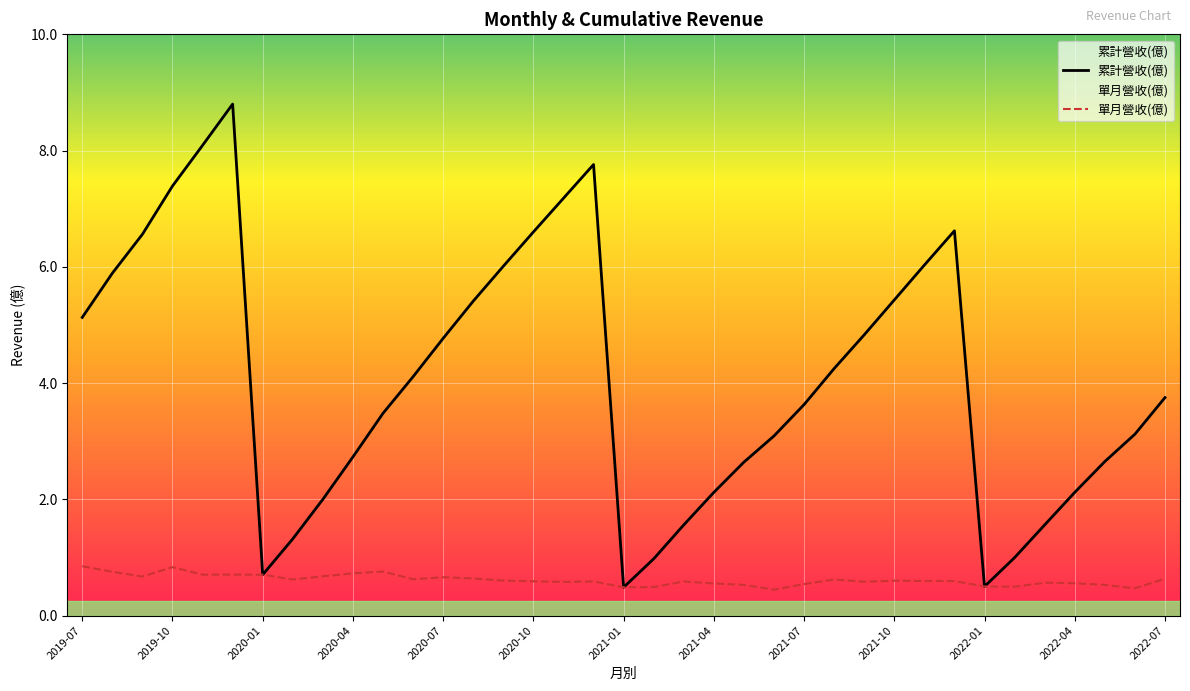

At which category does the chart reach its peak across all series?

2019-12